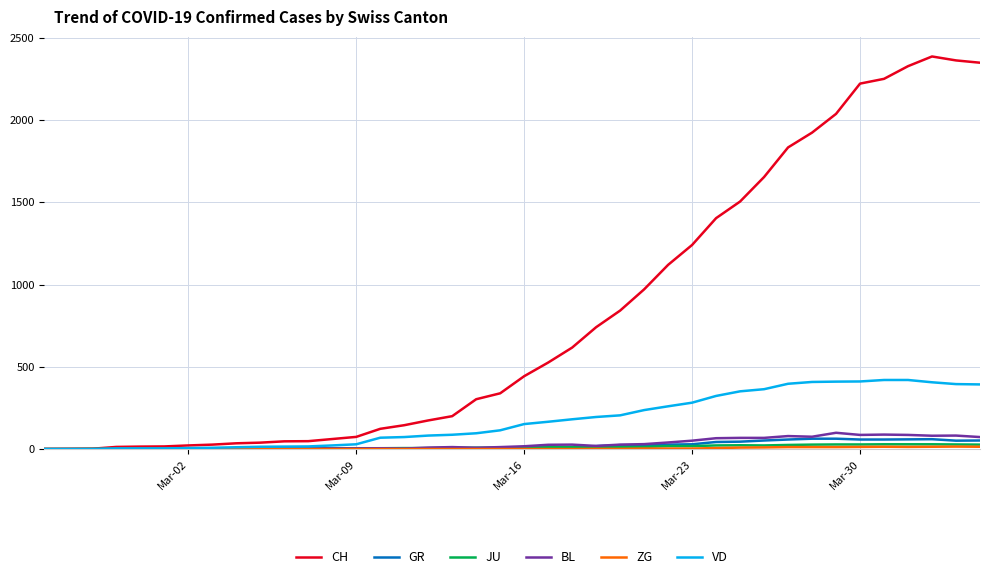

Which series has the widest spread of values?

CH